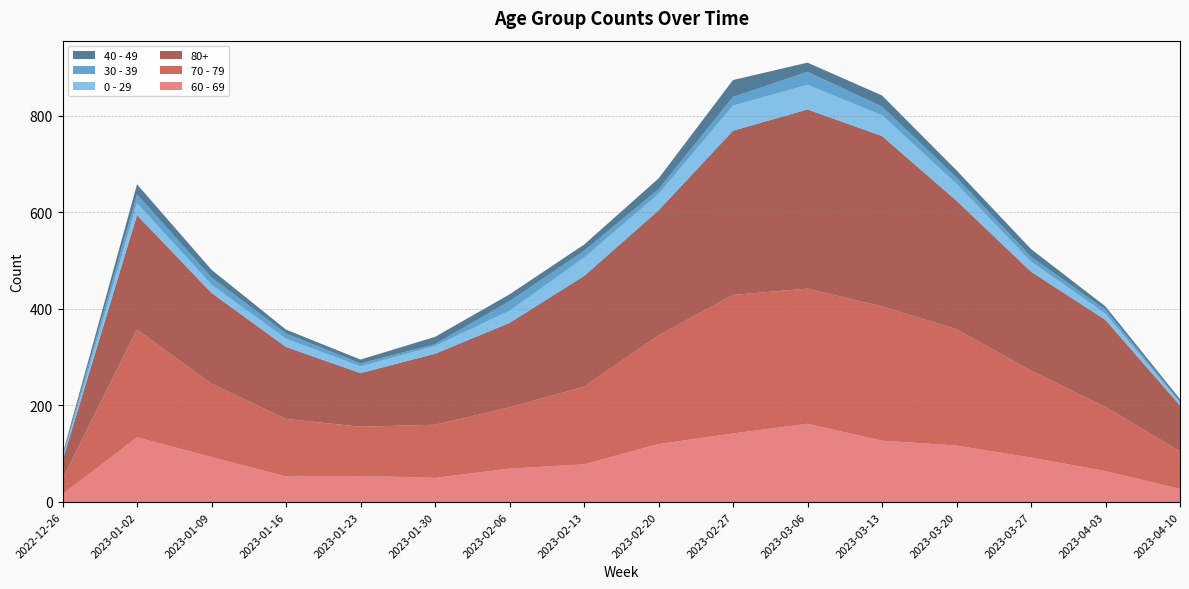

Reading left to right, extract all data points from this chart.

60 - 69: 16	134	93	53	54	50	69	78	120	142	162	127	117	92	64	27
70 - 79: 32	223	152	119	102	110	127	161	225	287	280	278	241	180	133	78
80+: 38	237	188	149	111	147	175	229	259	340	371	353	266	205	180	95
0 - 29: 4	25	17	17	14	16	25	38	34	52	51	43	35	21	13	6
30 - 39: 5	18	15	11	6	4	20	14	10	18	27	18	13	10	8	2
40 - 49: 4	21	16	8	8	15	14	13	22	35	19	23	15	16	7	5